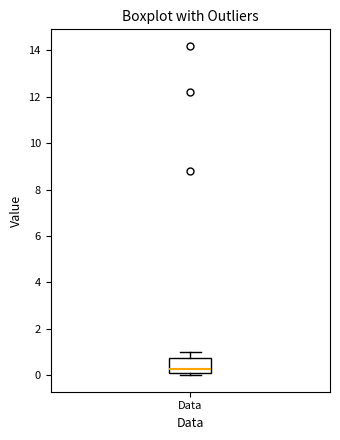

Transcribe this box plot: give where the median line is, the range the box spans, and where the two whiskers end, as read against the y-axis. The values are not printed on the chart, so give them approximately, as read against the axis.

median 0.2 (just above the box's lower edge), box 0.2 to 0.8, whiskers 0.0 to 1.0